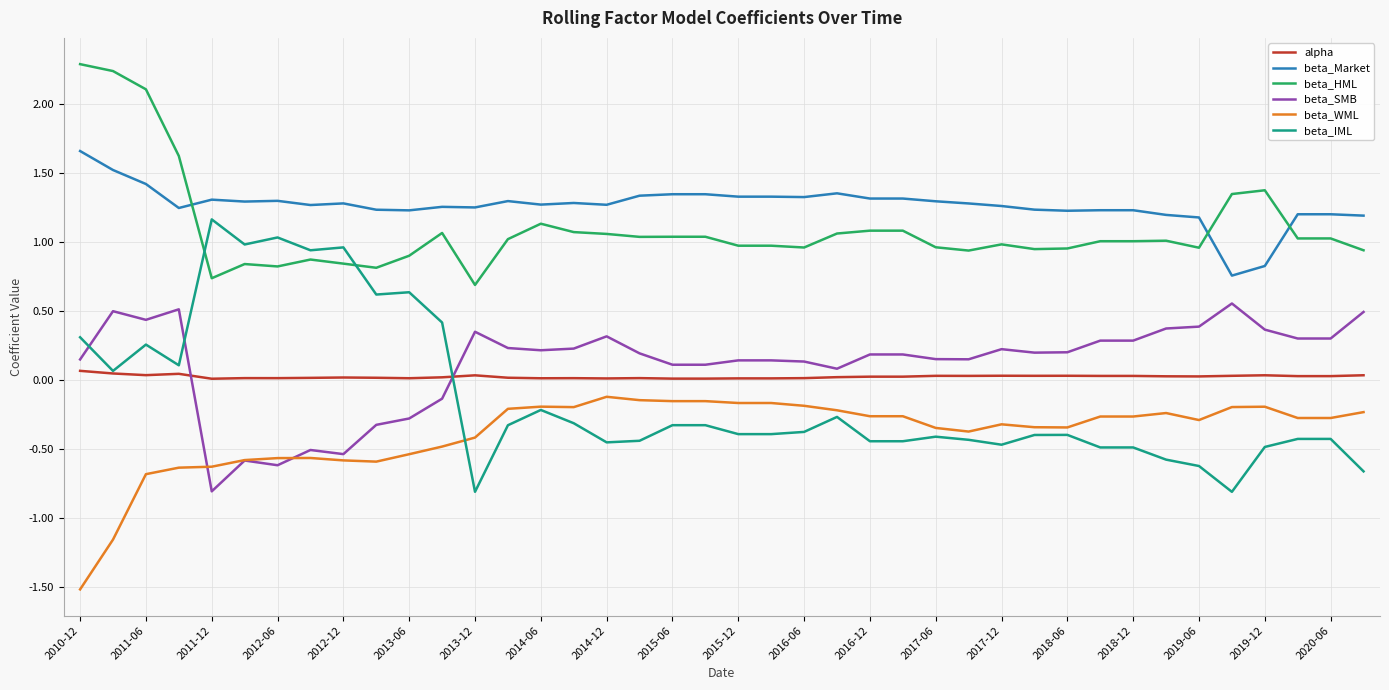

True or false: alpha has more than 2 interior local peaks.

True